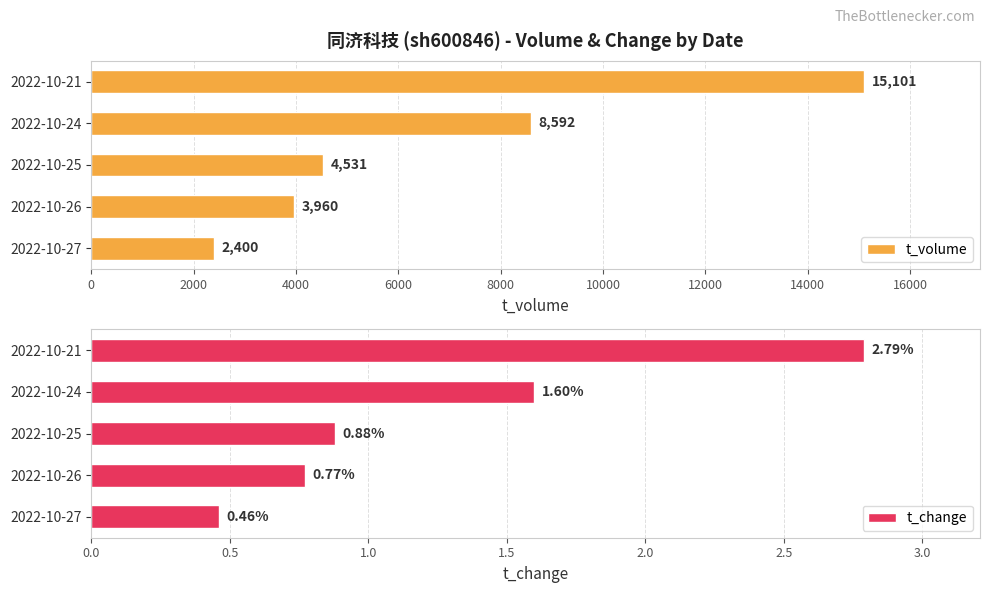

What is the value of the t_volume bar at the 4th from the left?

8592.0